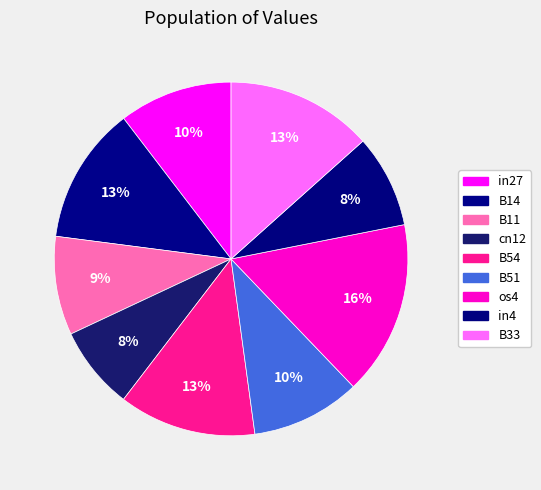

What is the largest slice in the pie chart?

os4